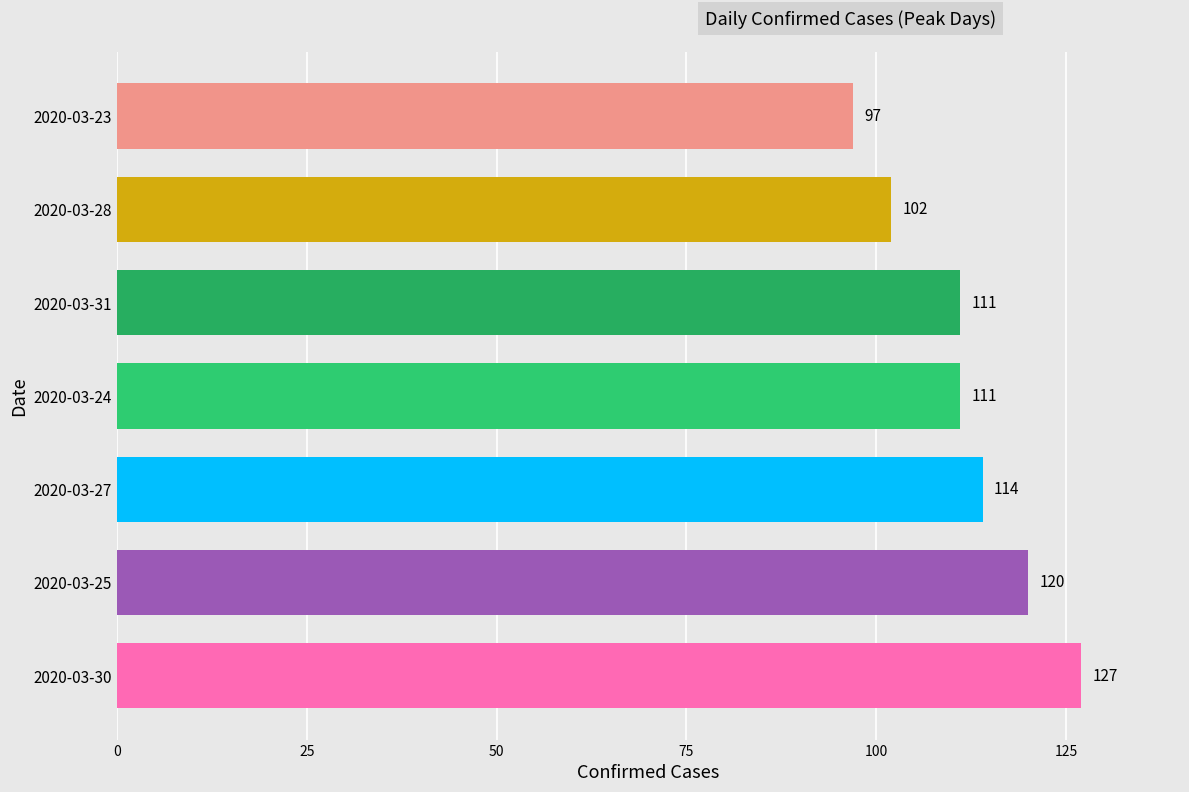

What is the greatest value displayed?

127